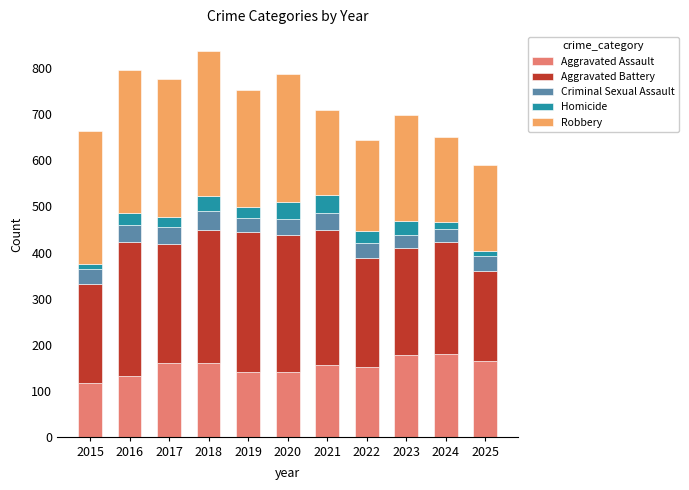

What is the sum of all Aggravated Assault values?

1675